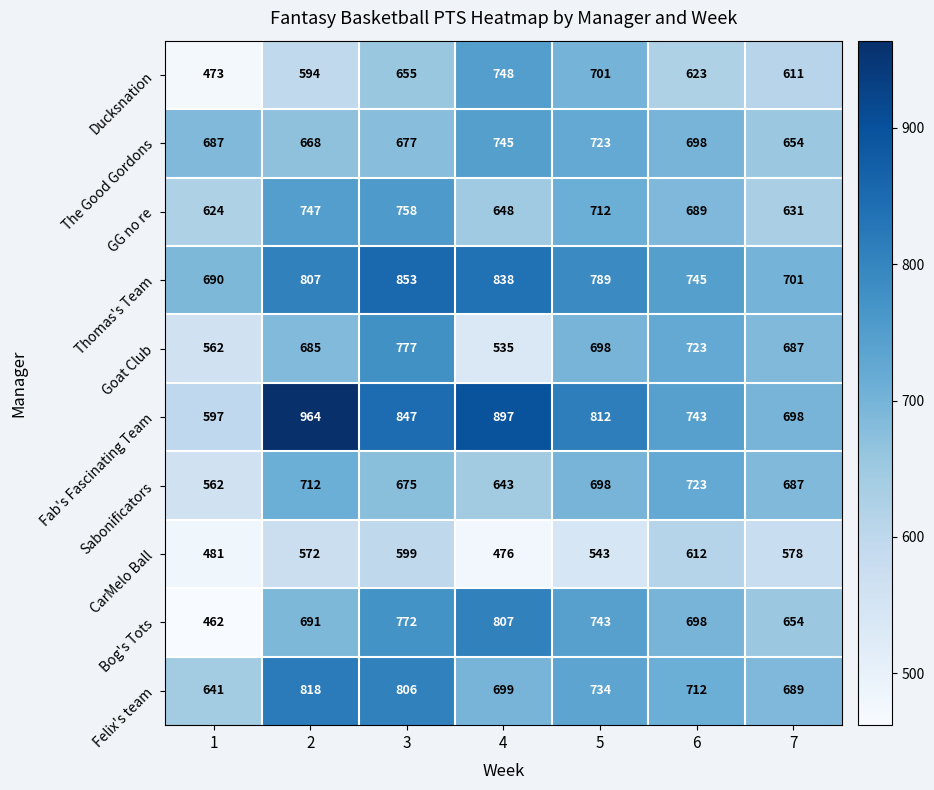

What is the difference between the Ducksnation values at 5 and 7?

90